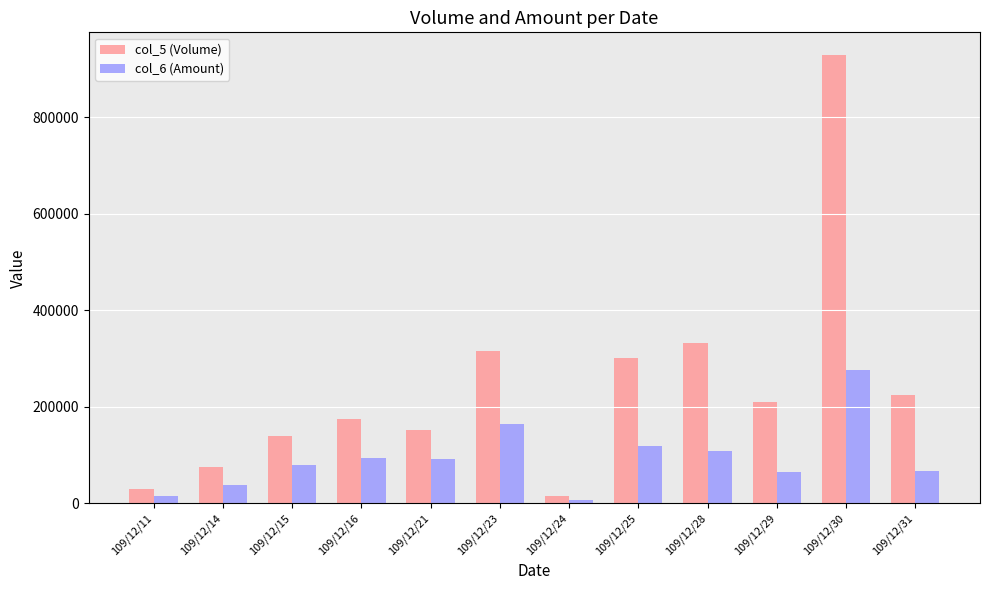

What is the value of the col_5 (Volume) bar at the 4th from the left?

175000